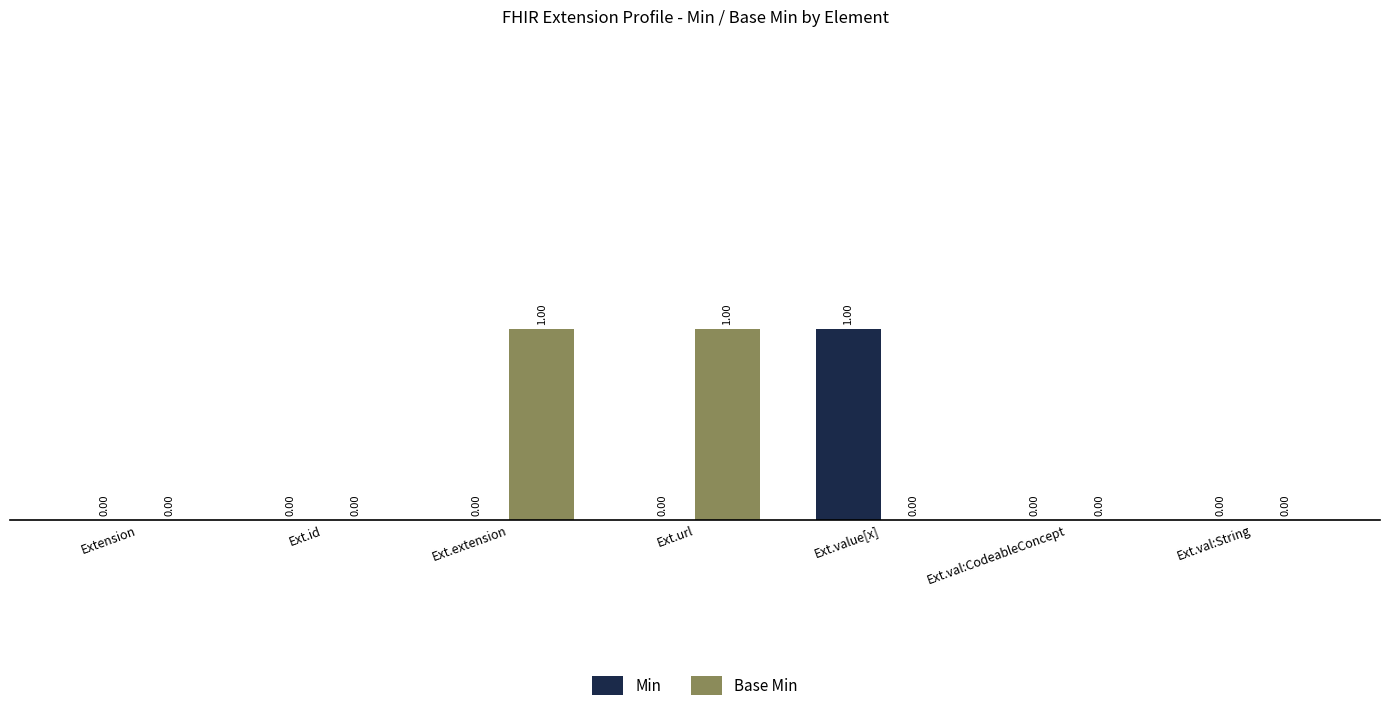

Reading left to right, list all the values displayed in this chart.

Min: Extension=0	Ext.id=0	Ext.extension=0	Ext.url=0	Ext.value[x]=1	Ext.val:CodeableConcept=0	Ext.val:String=0
Base Min: Extension=0	Ext.id=0	Ext.extension=1	Ext.url=1	Ext.value[x]=0	Ext.val:CodeableConcept=0	Ext.val:String=0